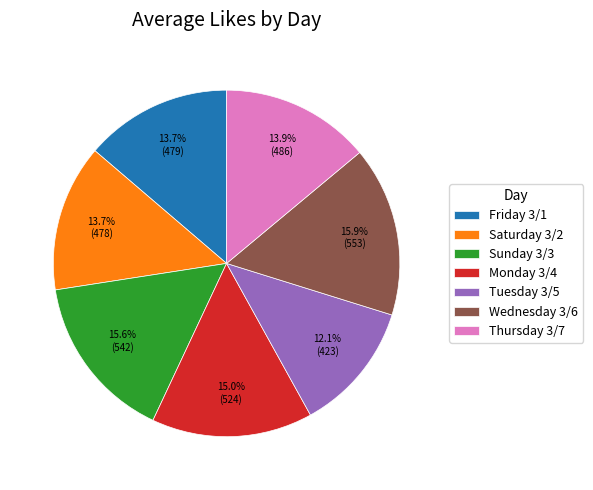

True or false: Friday 3/1 accounts for 14% of the total.

True